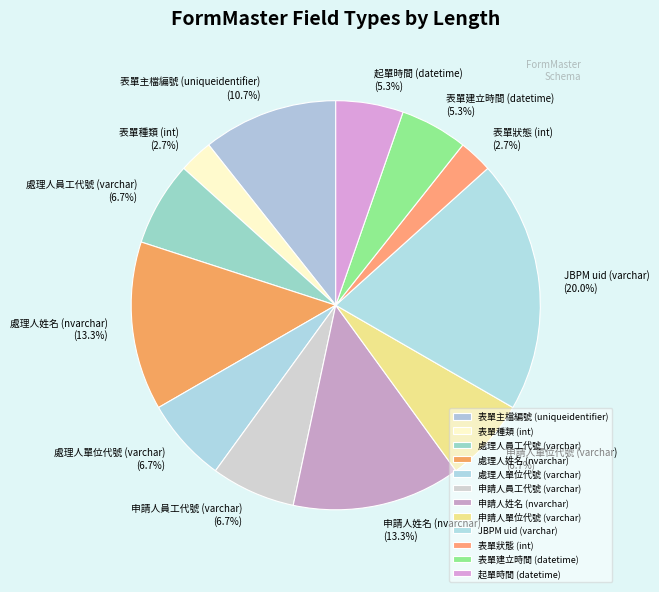

To the nearest percent, what is the difference between the largest and smallest slice percentages?

17%